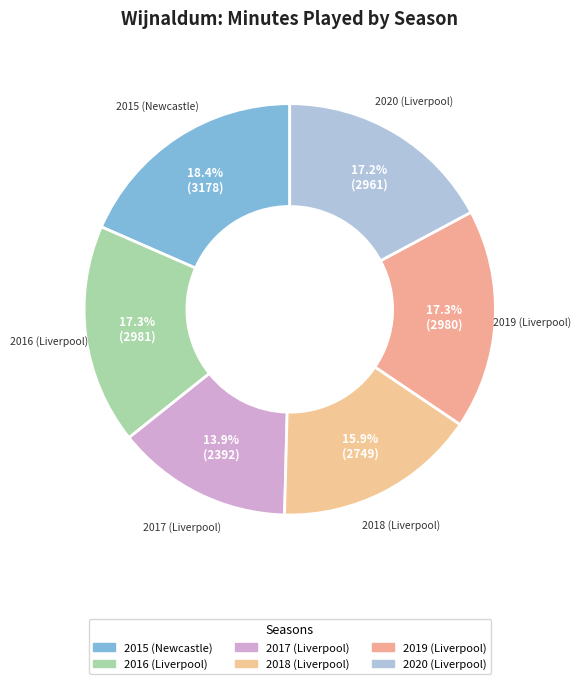

Which has a higher value, 2015 (Newcastle) or 2019 (Liverpool)?

2015 (Newcastle)